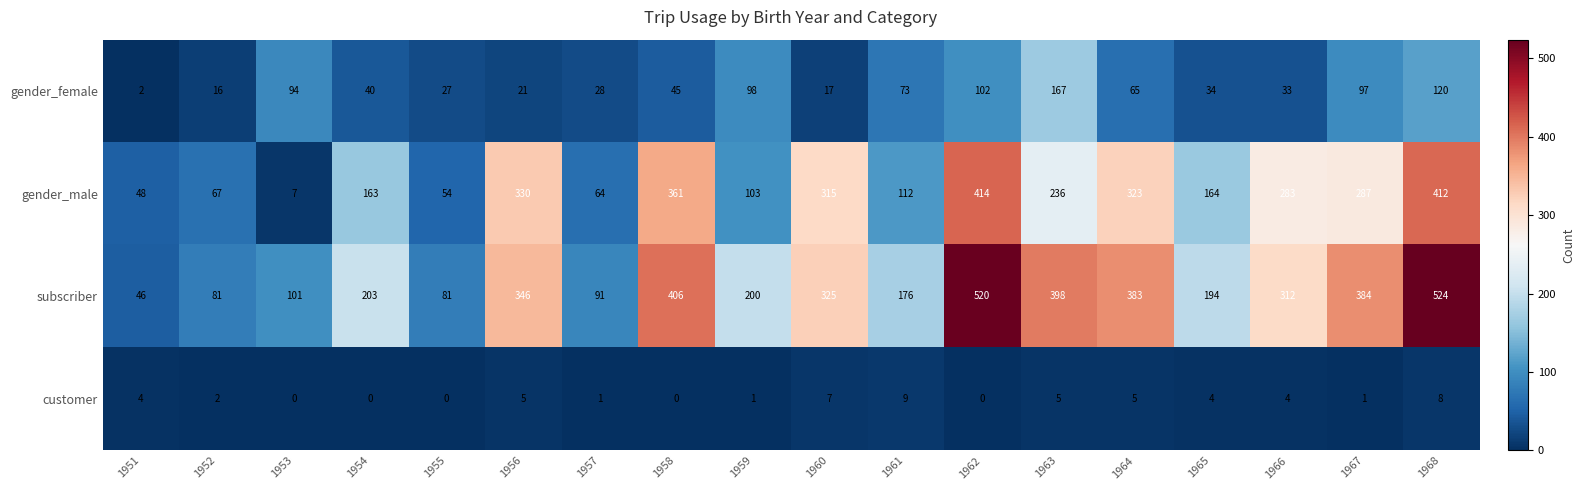

Rank the series by their average value, from highest to lowest.

subscriber, gender_male, gender_female, customer